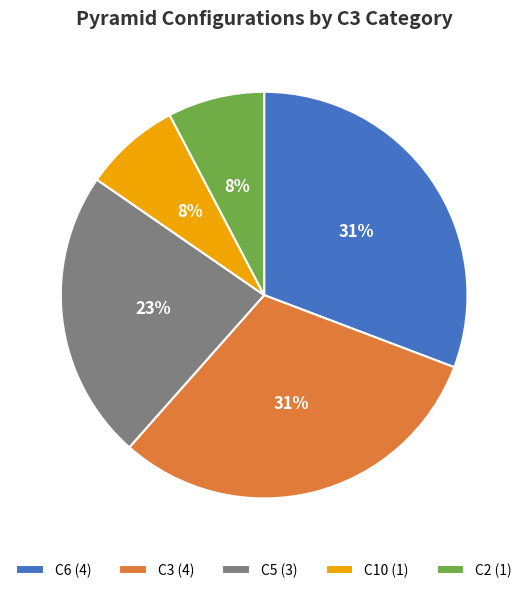

Between C2 (1) and C6 (4), which is larger?

C6 (4)